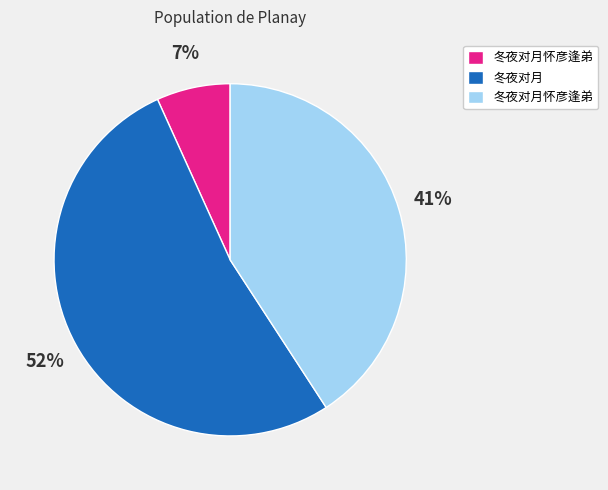

Count the number of slices in the pie.

3